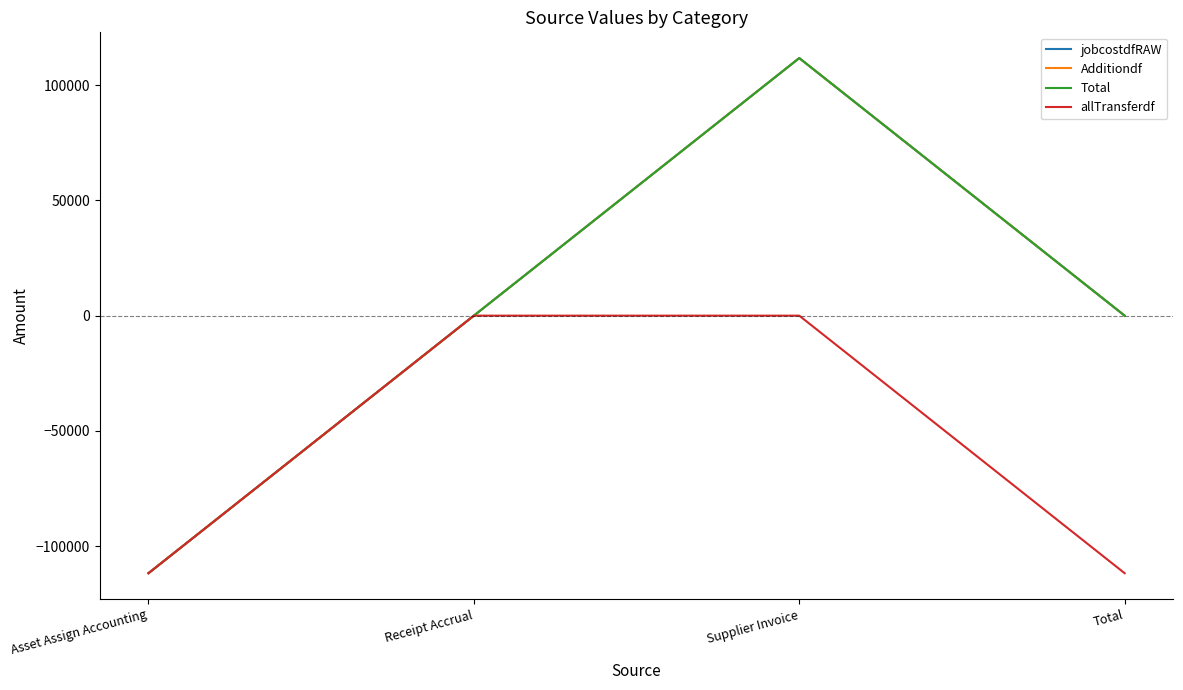

Is this an area chart (filled region under the line)?

No